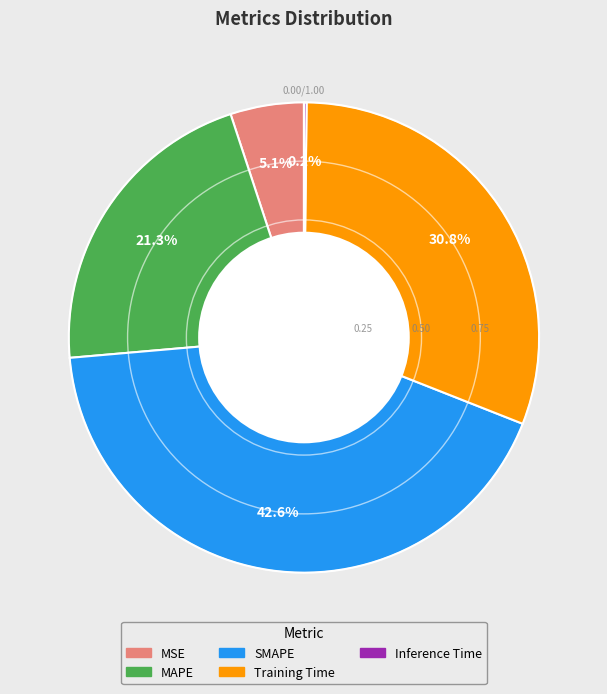

To the nearest percent, what percentage of the pie is Training Time?

31%